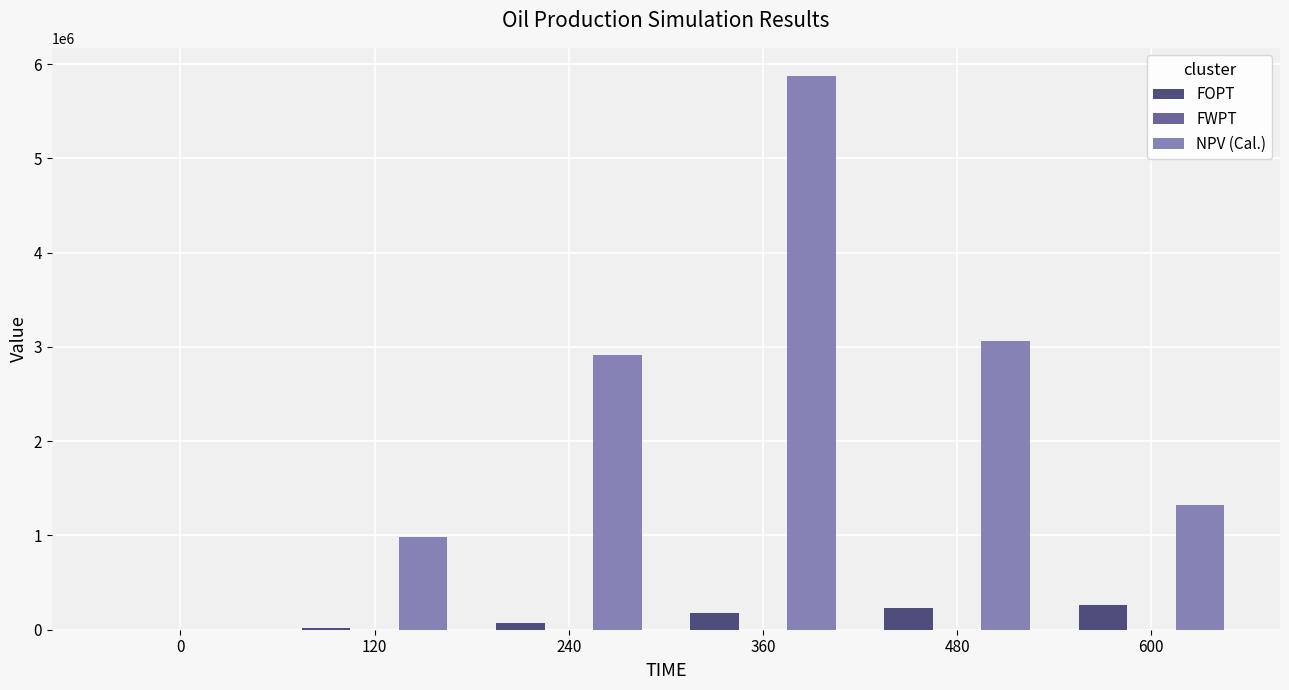

Between 240 and 360, which series saw the biggest shift?

NPV (Cal.)